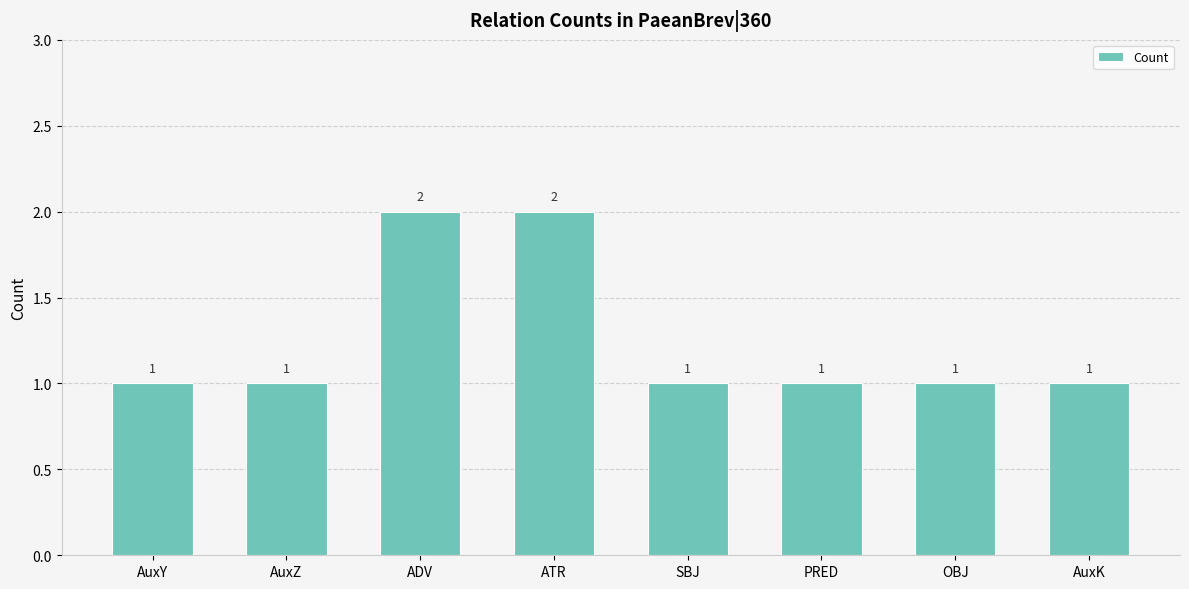

Reading left to right, extract all data points from this chart.

1	1	2	2	1	1	1	1